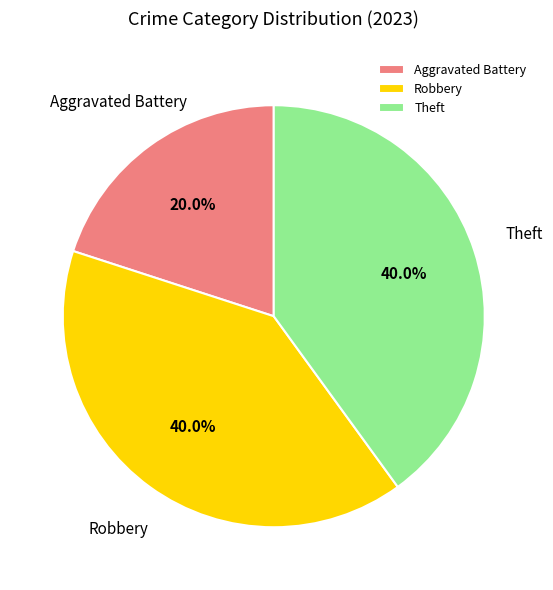

Is Aggravated Battery the majority of the pie?

No